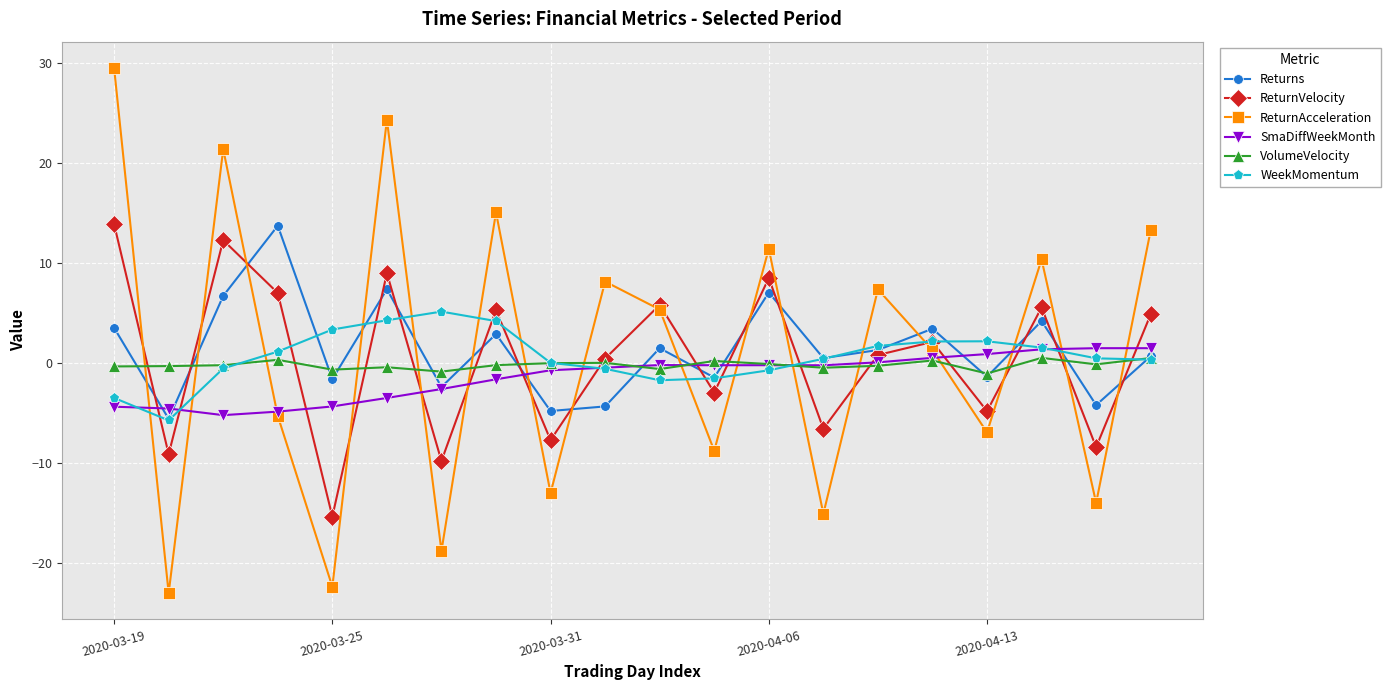

What is the lowest value of the VolumeVelocity series?

-1.0